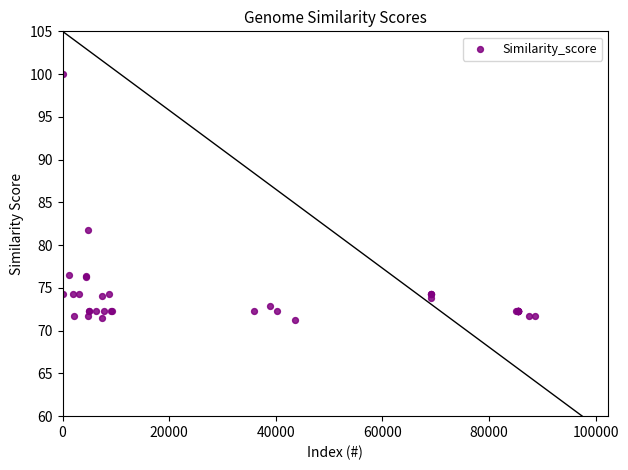

What Y value in the scatter plot is closest to 85?

81.8